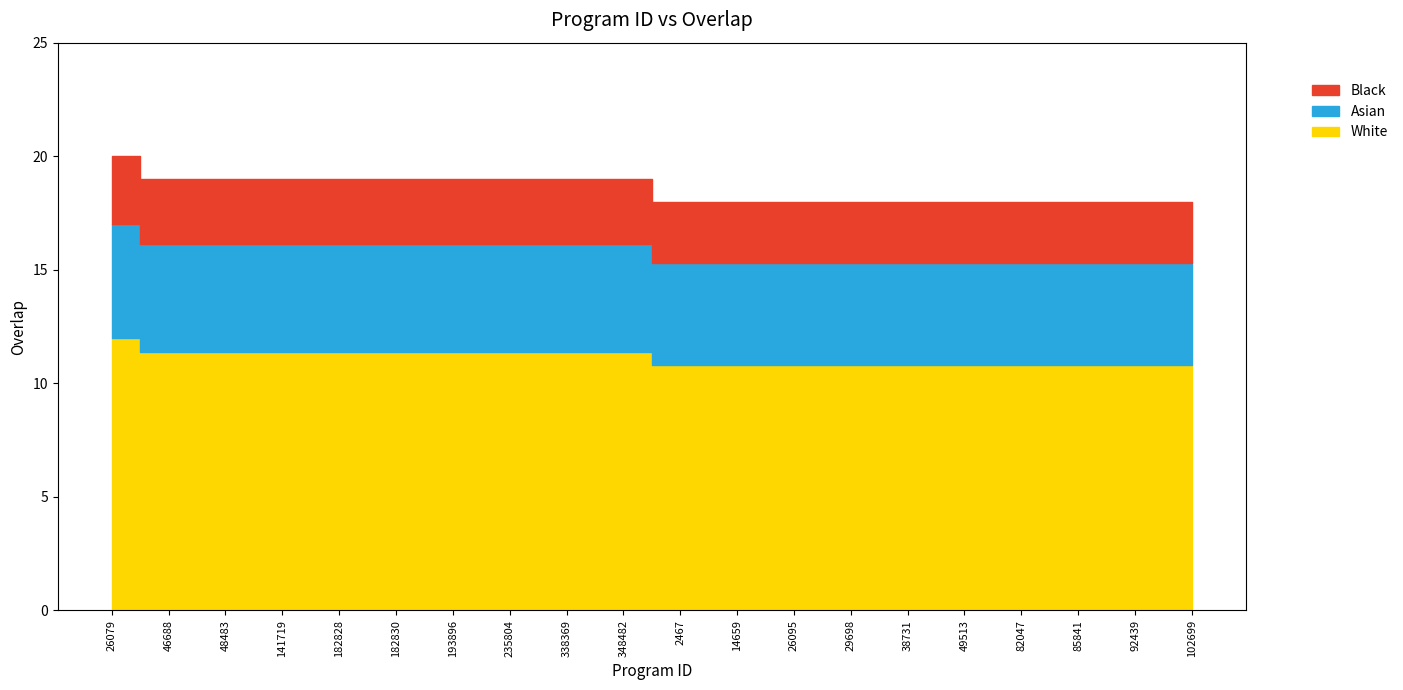

Does the chart display data point markers on the line(s)?

No